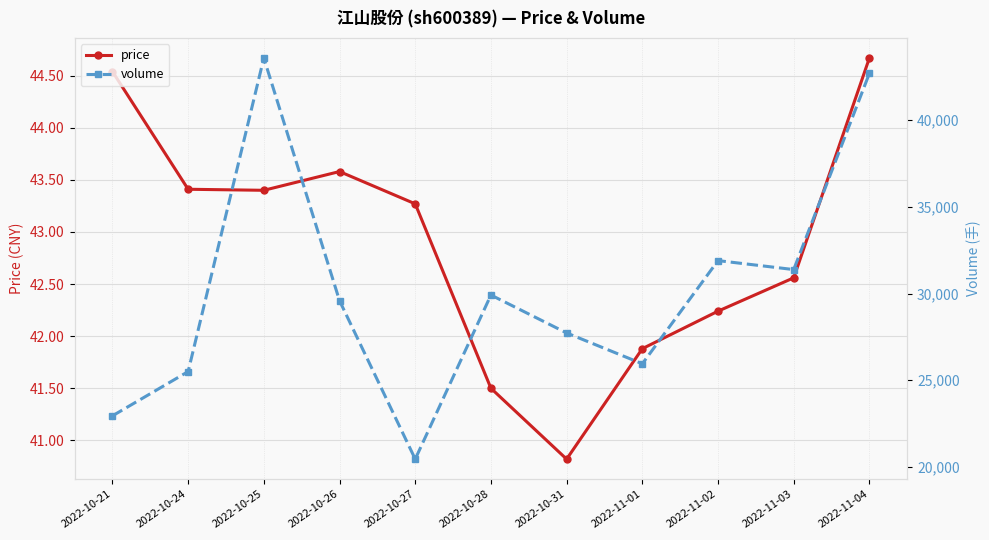

How many data points in volume are less than 29592?

5